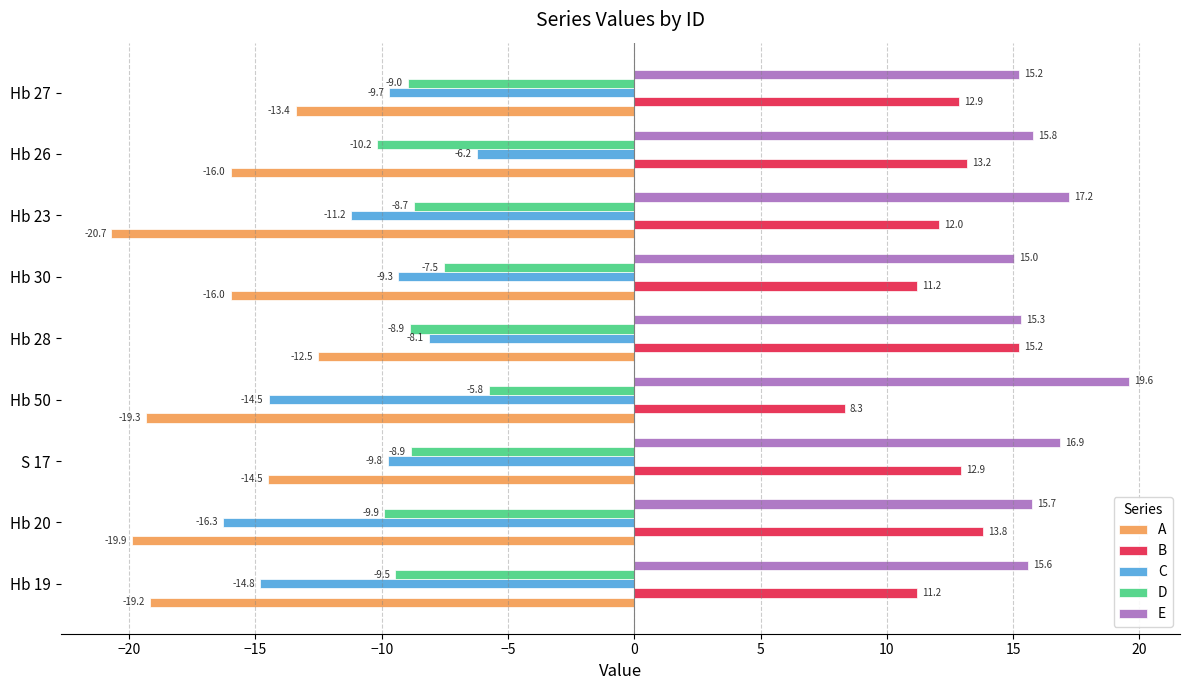

Count the number of categories in the chart.

9